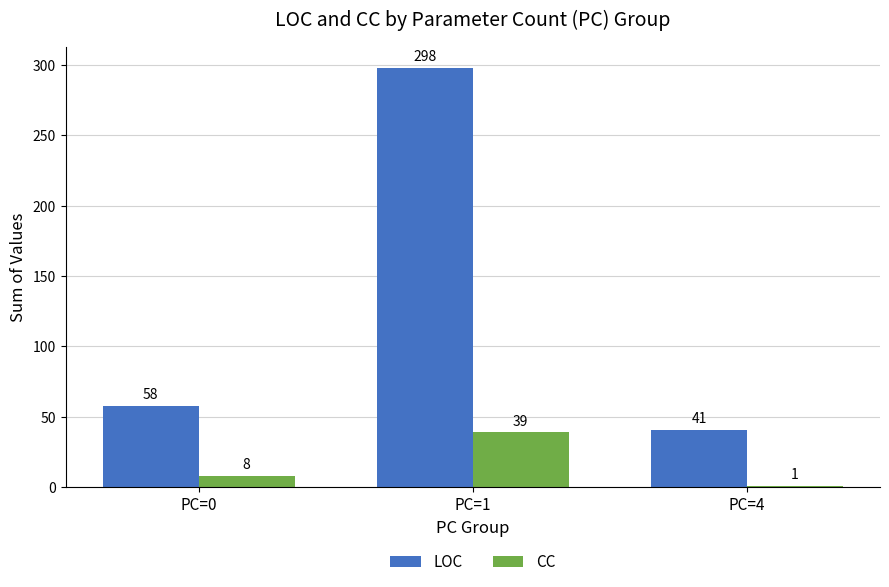

Which series has the largest range (max minus min)?

LOC